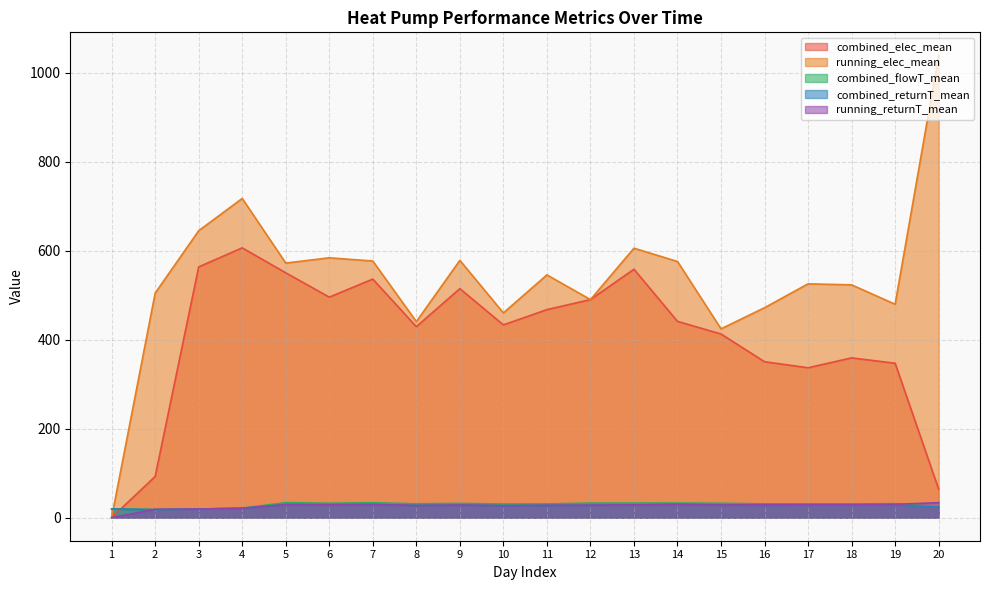

True or false: running_elec_mean has more than 0 interior local peaks.

True